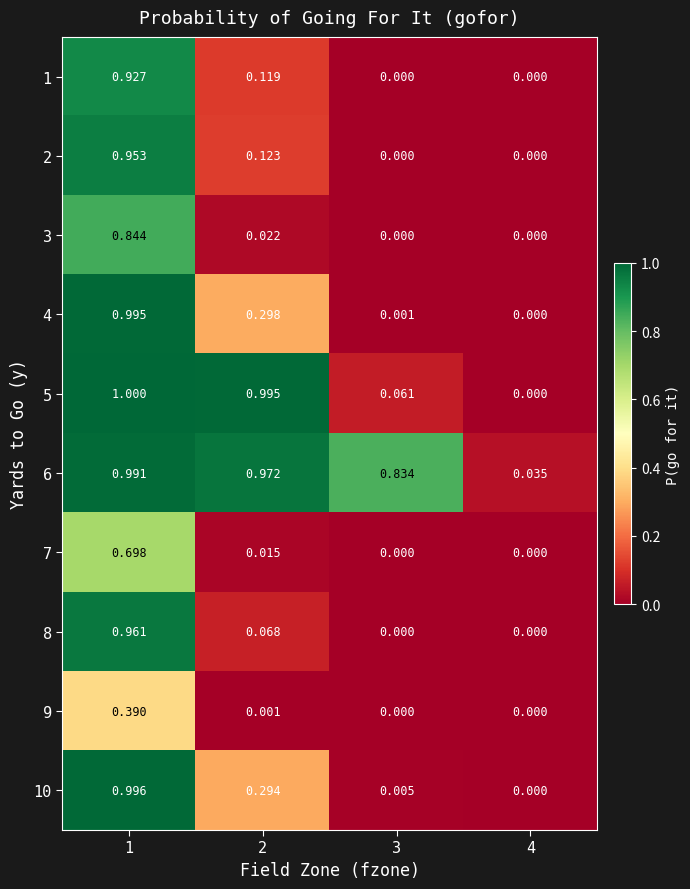

How many series are shown in this chart?

10